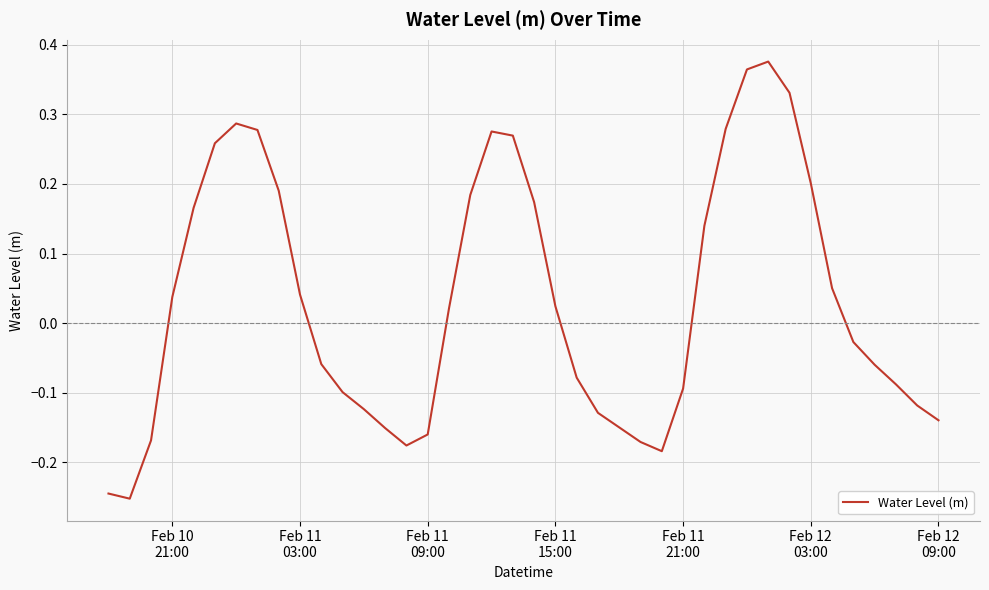

What is the difference between the maximum and minimum values?

0.6